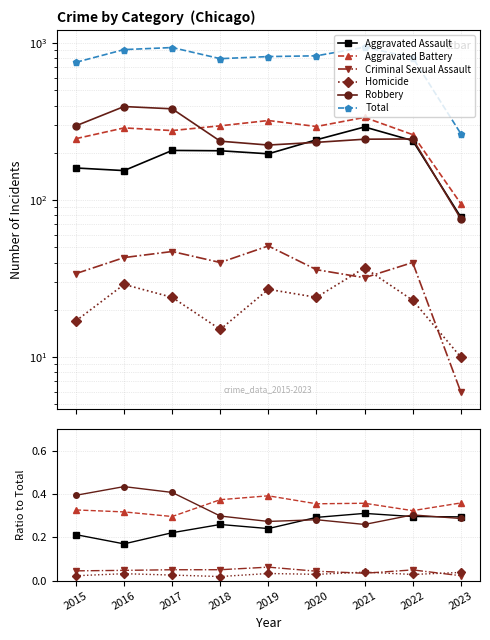

True or false: Aggravated Assault and Total intersect in this chart.

False